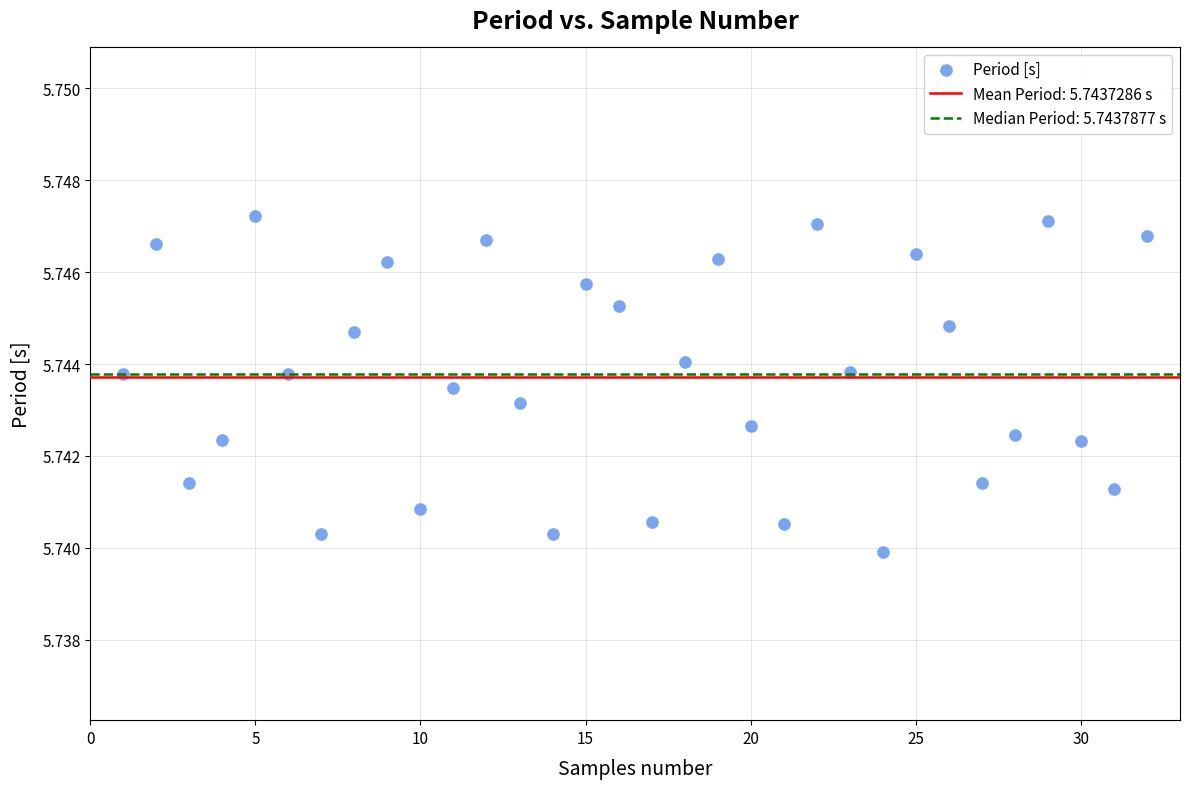

What is the range of X values (max minus min)?

31.0